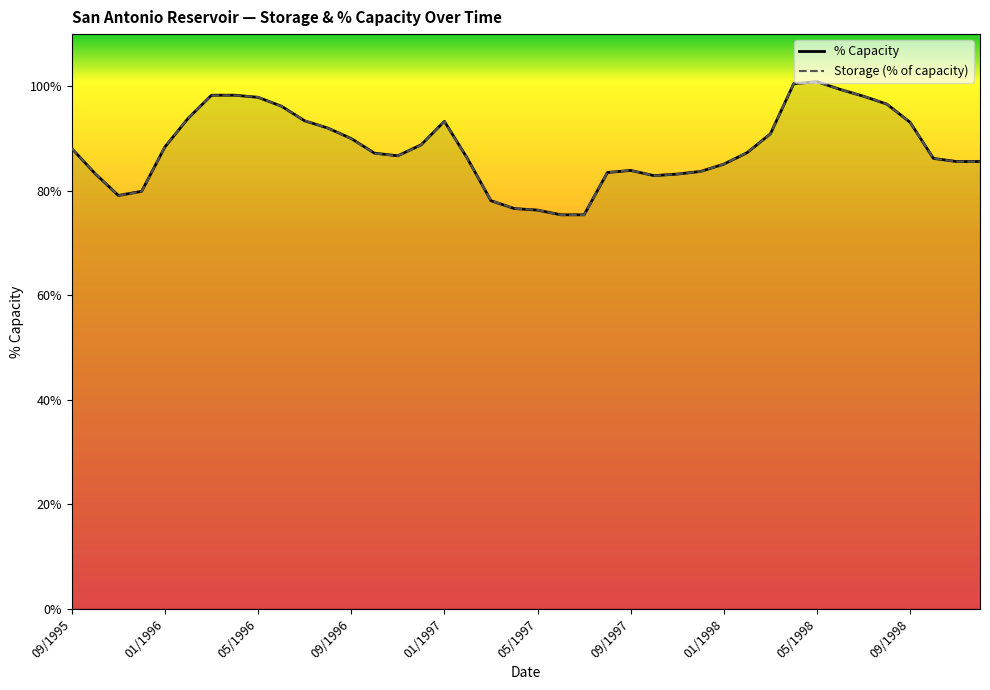

True or false: Storage (% of capacity) has a value of 93.1 at 09/1998.

True